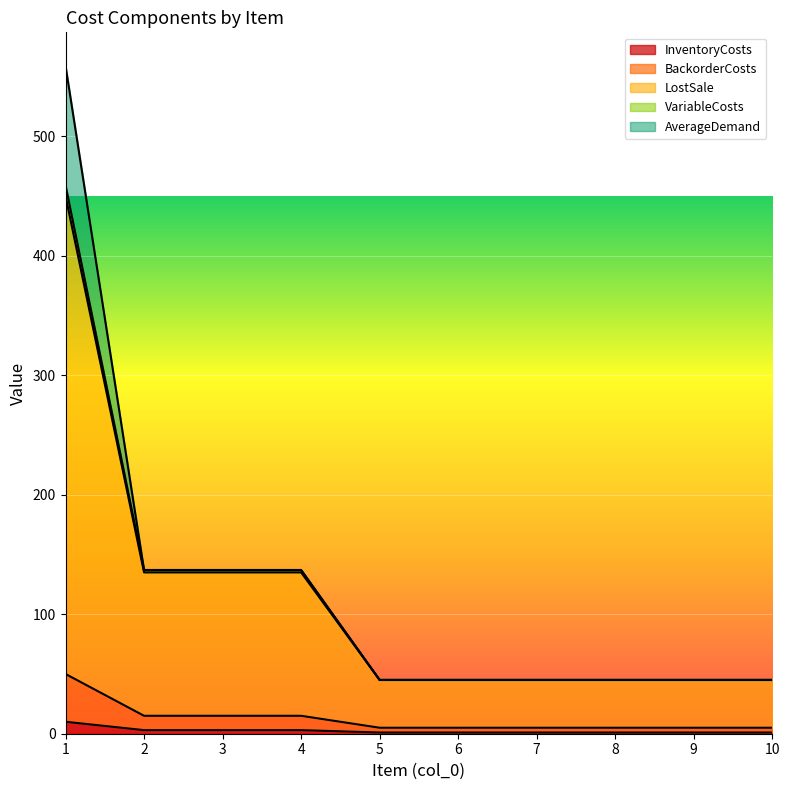

How many lines are shown in the chart?

5